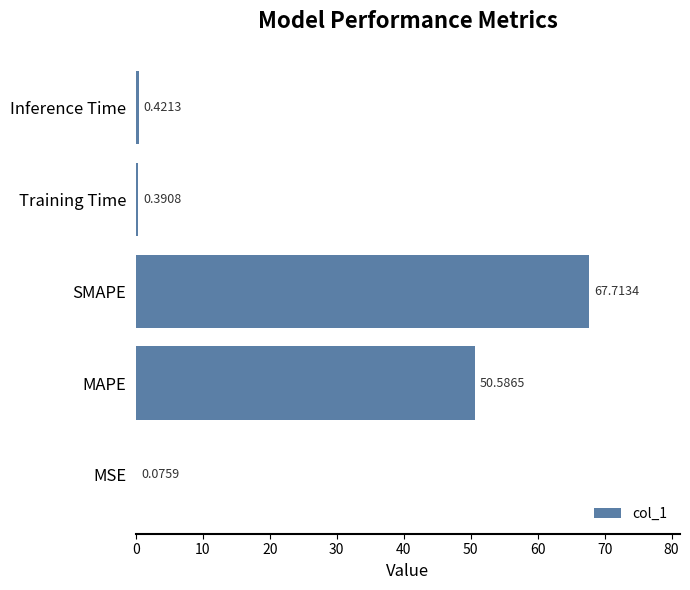

What is the sum of all values?

119.2